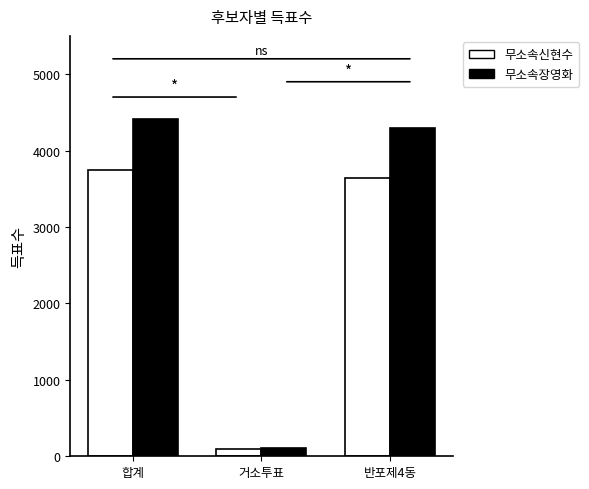

Reading left to right, list all the values displayed in this chart.

무소속신현수: 합계=3743	거소투표=94	반포제4동=3644
무소속장영화: 합계=4408	거소투표=108	반포제4동=4297